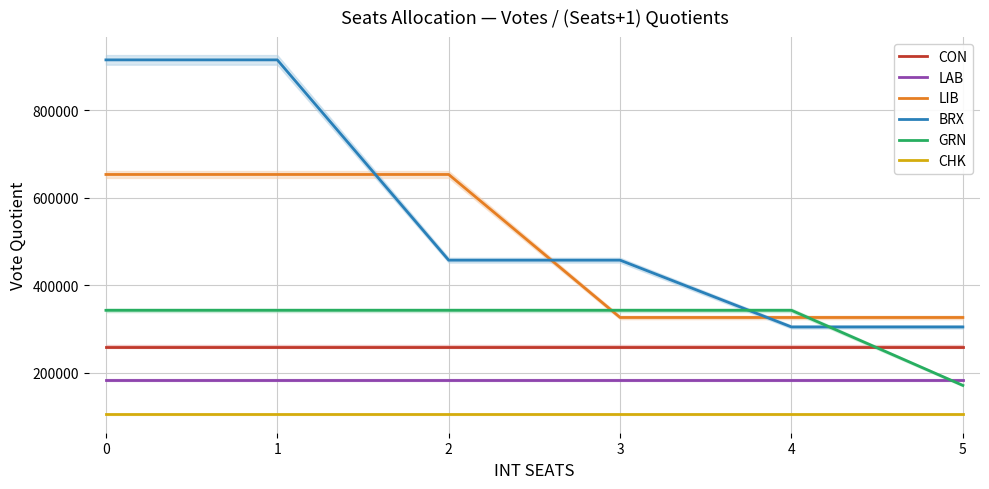

What is the value of the CON point at the 2nd from the left?

260277.0